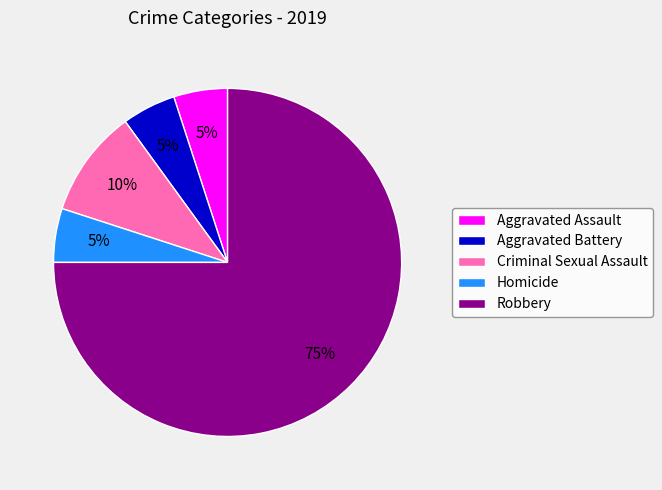

Is it true that Aggravated Battery is 5% of the pie?

True